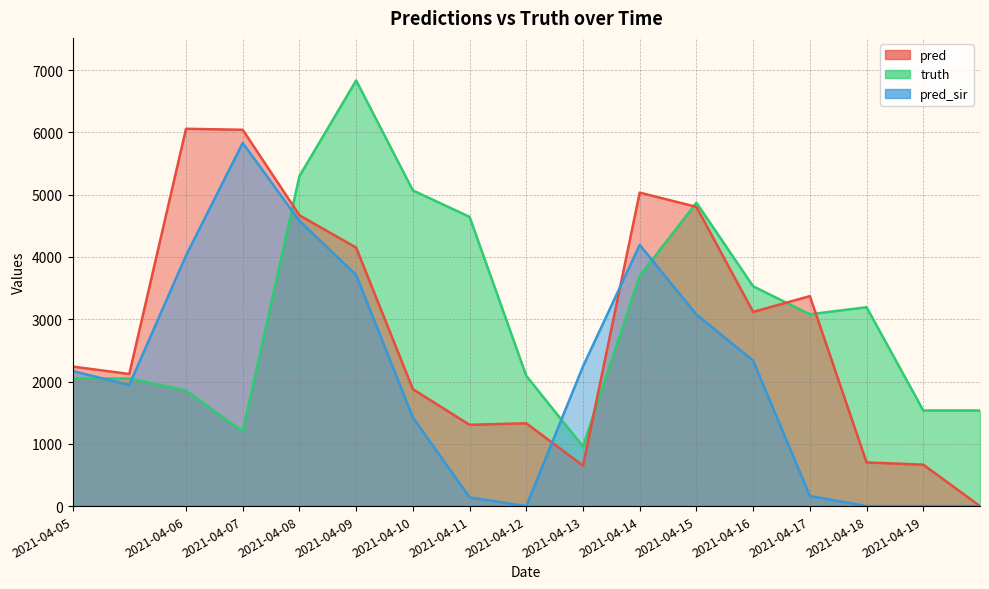

True or false: pred has a value of 3340.9 at 2021-04-10.

False